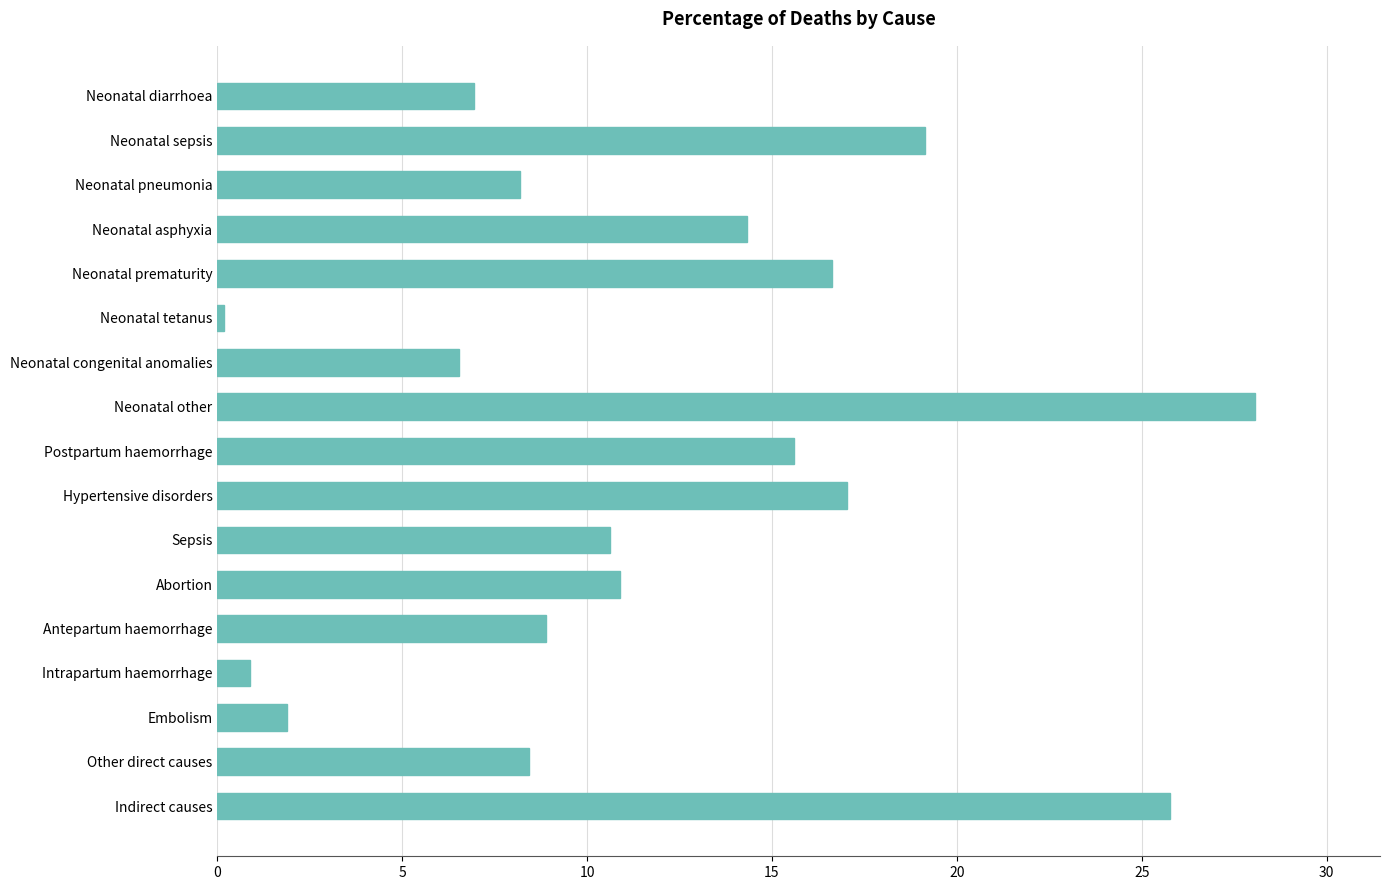

What is the average value?

11.8